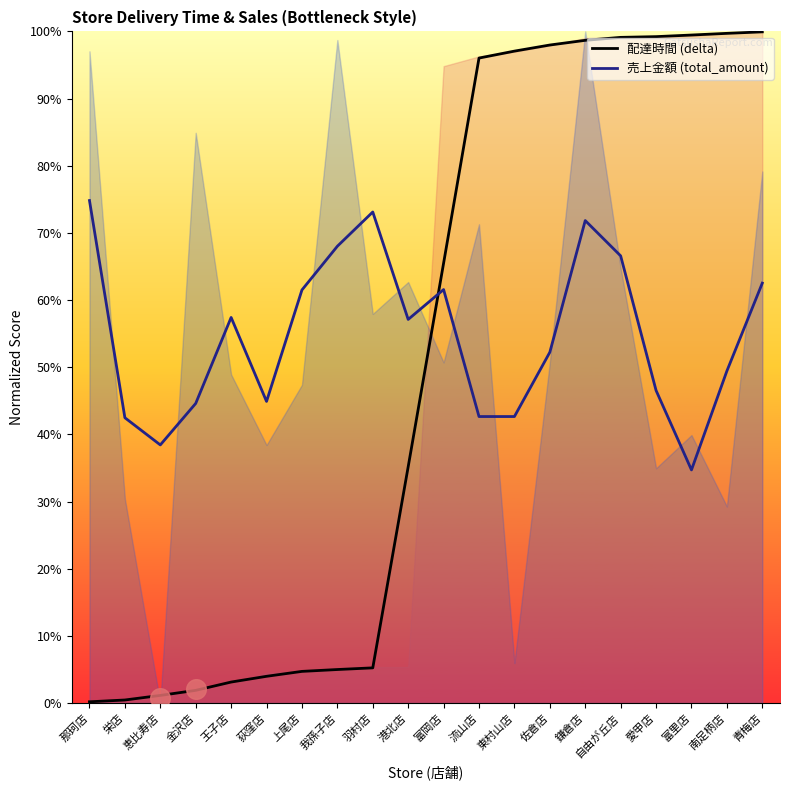

What is the total value across all series at 王子店?

0.6